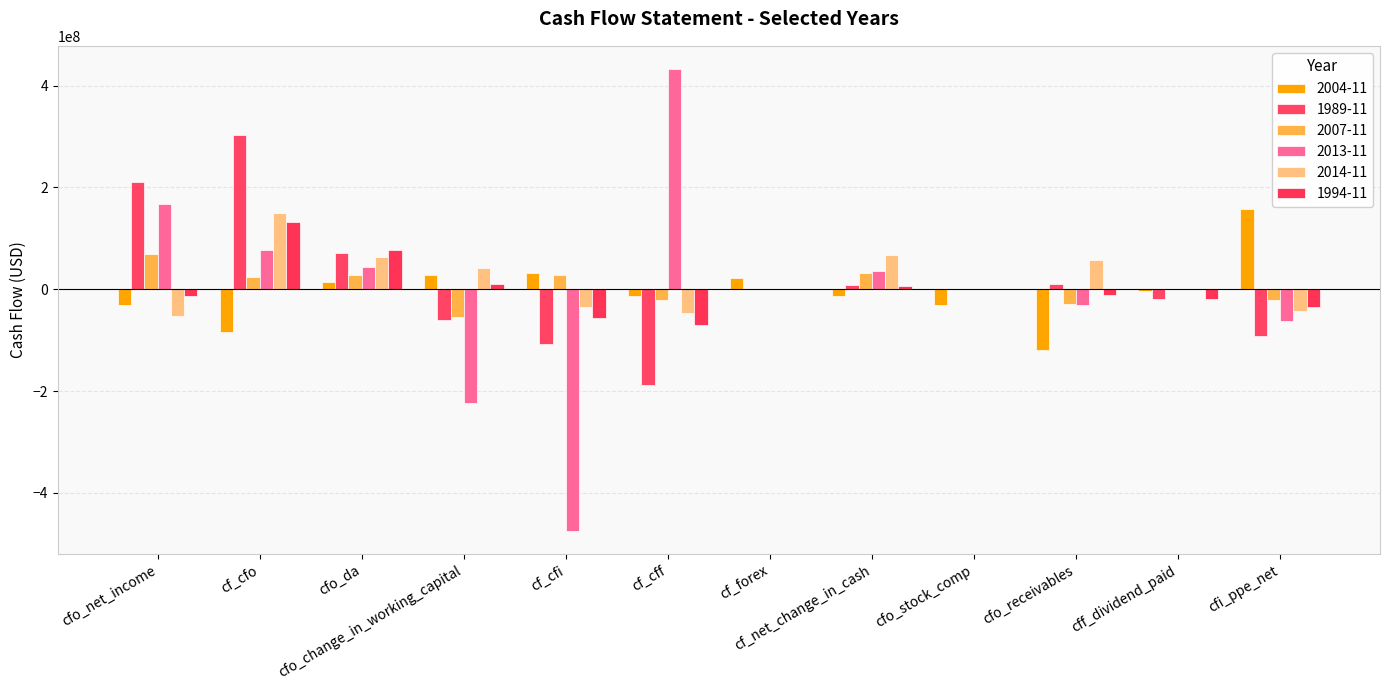

Which has a higher value, cff_dividend_paid or cf_cfo?

cff_dividend_paid